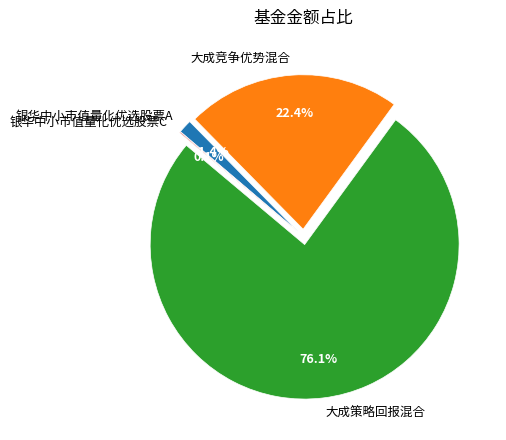

To the nearest percent, what is the average slice percentage?

25%